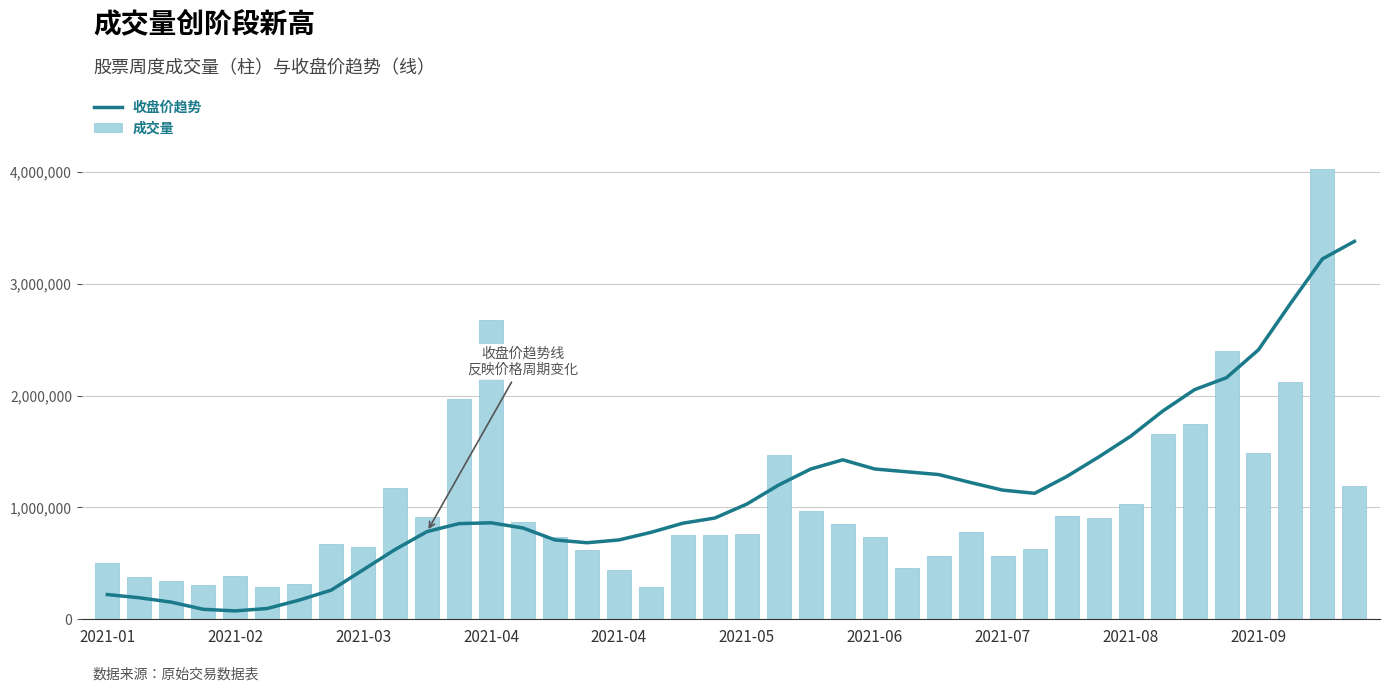

Does the chart contain stacked bars?

No